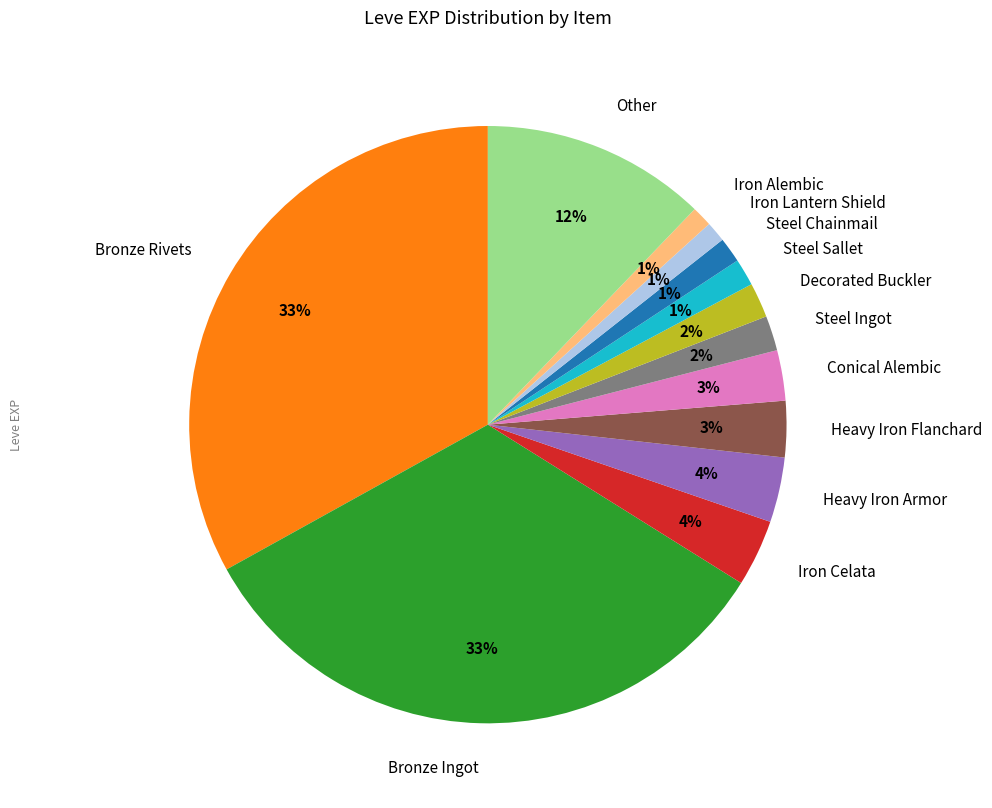

To the nearest percent, what is the difference between the largest and smallest slice percentages?

32%